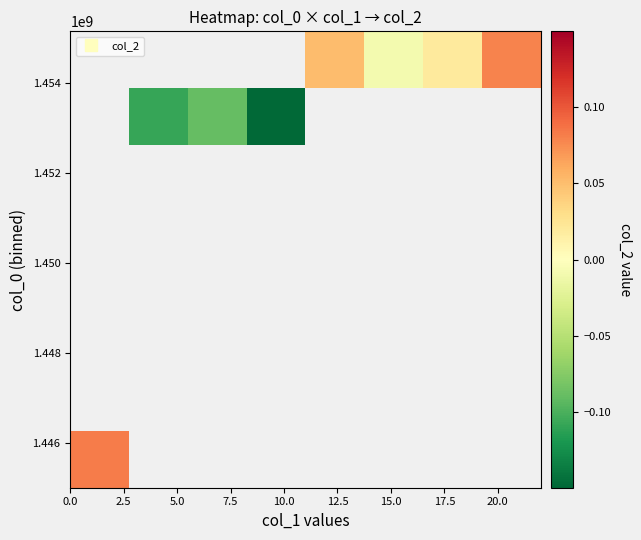

At how many categories does at least one series exceed 0?

4